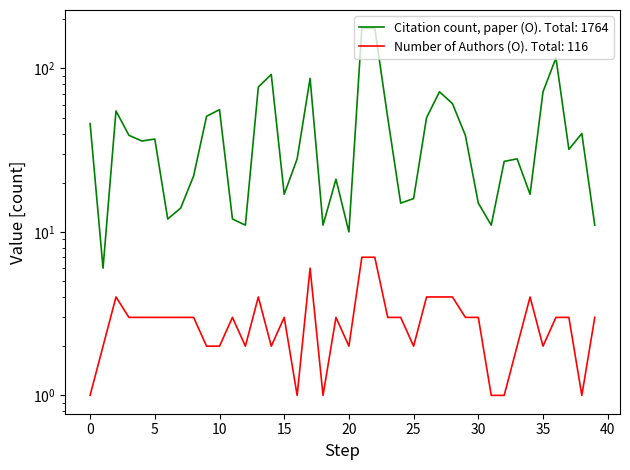

The Citation count, paper (O) series shows 13 at Study 5. True or false?

False